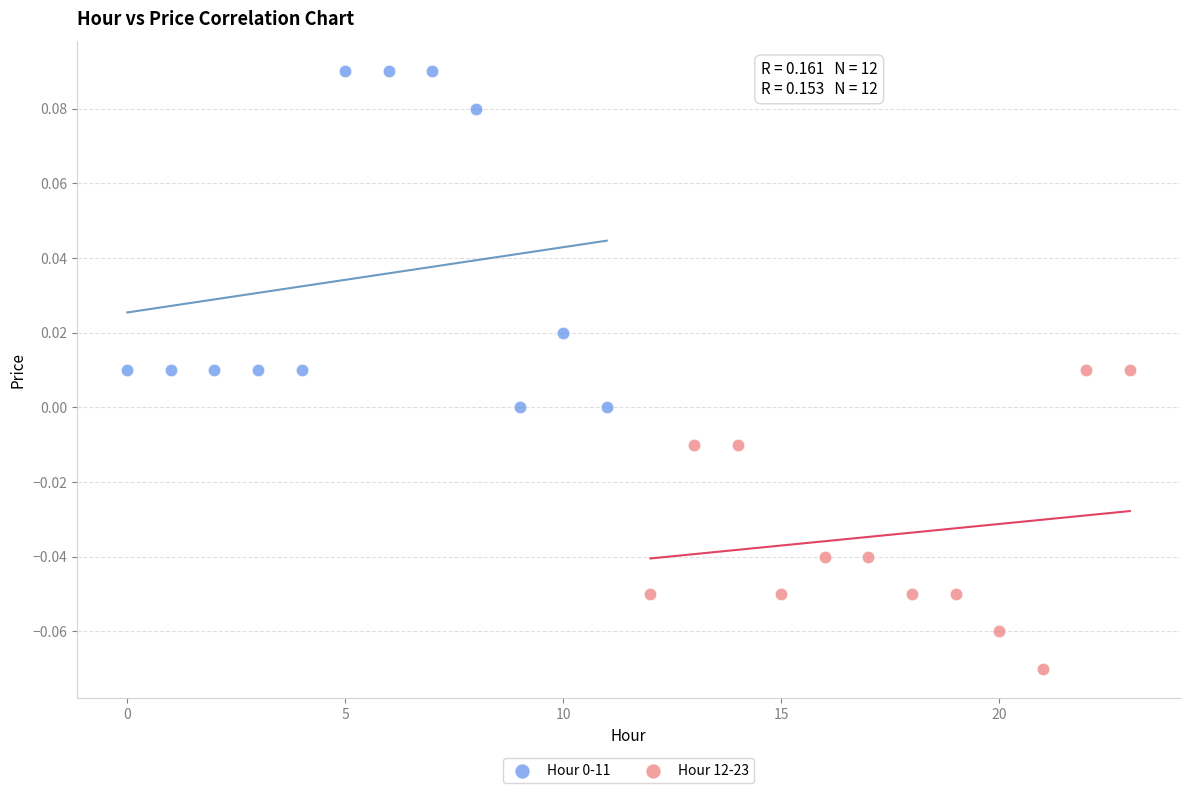

Which series reaches the minimum Y coordinate?

Hour 12-23